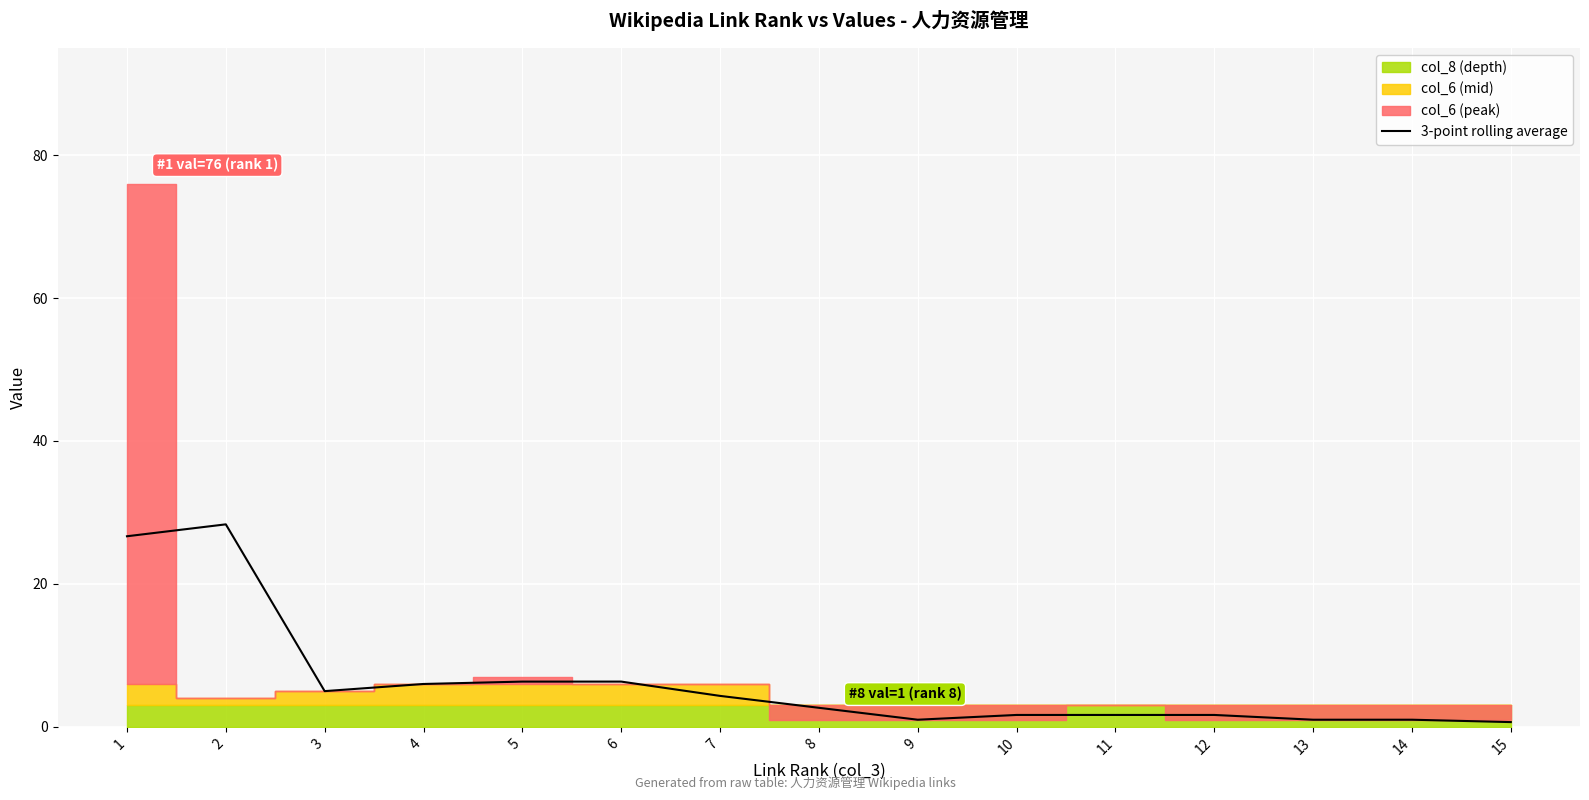

What is the difference between the second highest and second lowest values?

25.7